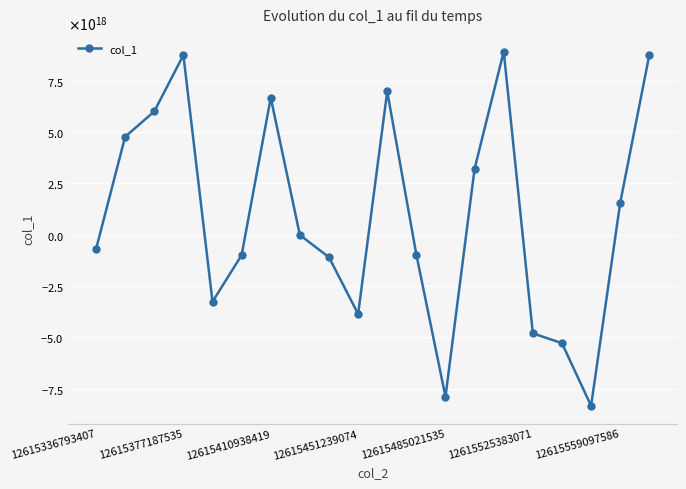

How many points are higher than both their immediate neighbors (excluding endpoints)?

4